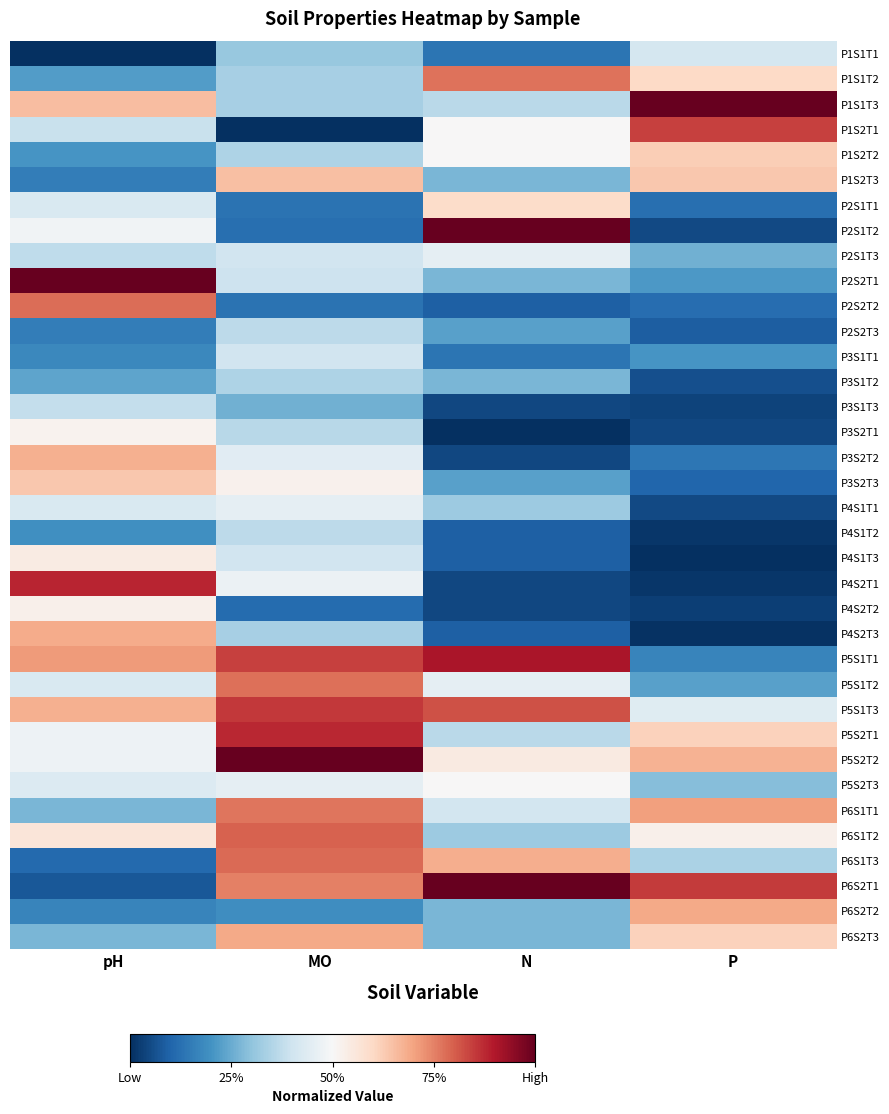

Rank the series at MO from highest to lowest value.

P5S2T2, P5S2T1, P5S1T3, P5S1T1, P6S1T2, P6S1T3, P5S1T2, P6S1T1, P6S2T1, P6S2T3, P1S2T3, P3S2T3, P4S2T1, P4S1T1, P5S2T3, P3S2T2, P2S1T3, P3S1T1, P4S1T3, P2S2T1, P2S2T3, P4S1T2, P3S2T1, P1S2T2, P3S1T2, P1S1T2, P1S1T3, P4S2T3, P1S1T1, P3S1T3, P6S2T2, P2S1T1, P2S2T2, P2S1T2, P4S2T2, P1S2T1